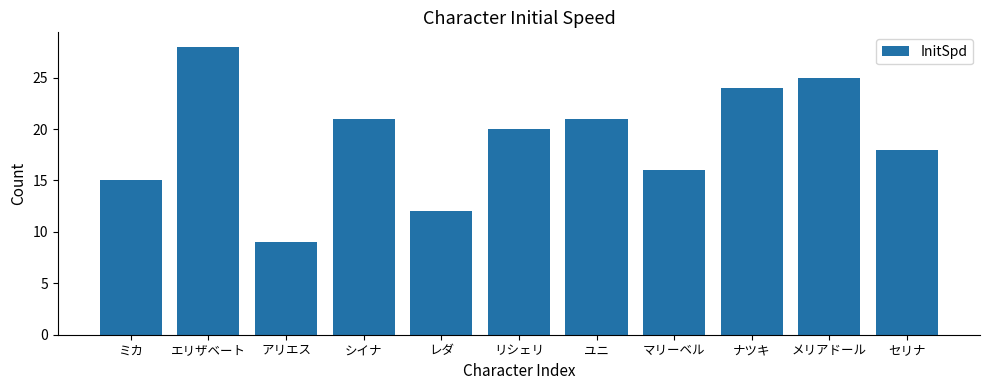

What is the difference between the maximum and second lowest values?

16